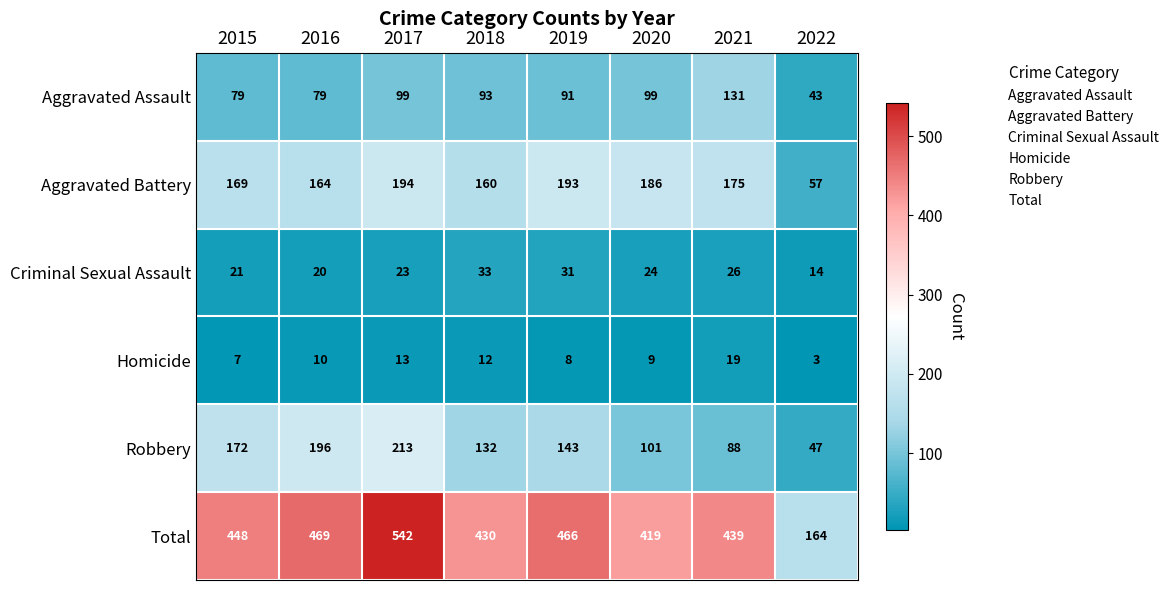

At how many categories does at least one series exceed 537?

1